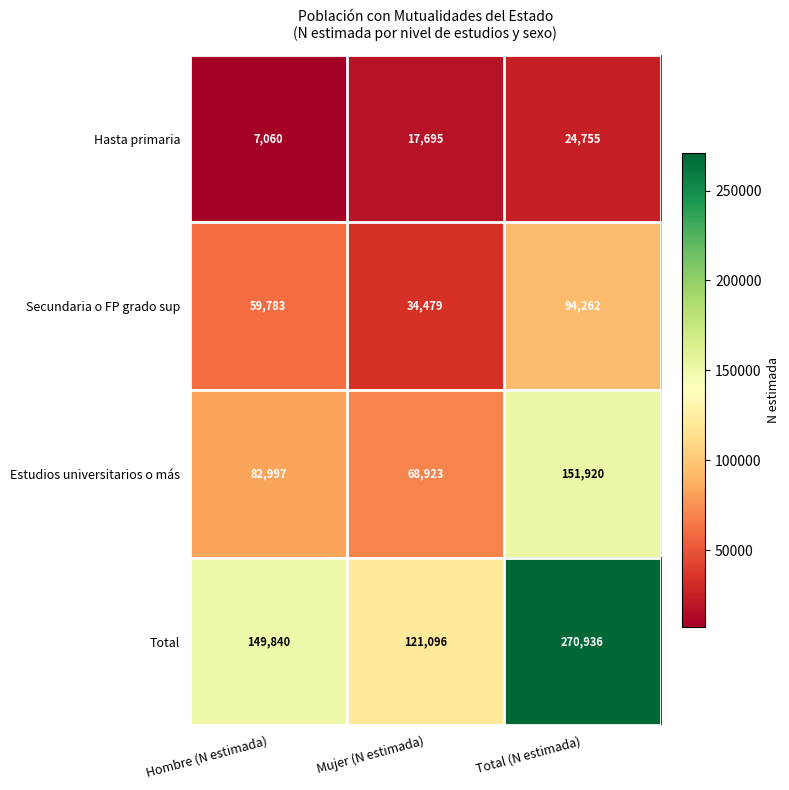

List the series in order of their peak value, highest first.

Total, Estudios universitarios o más, Secundaria o FP grado sup, Hasta primaria